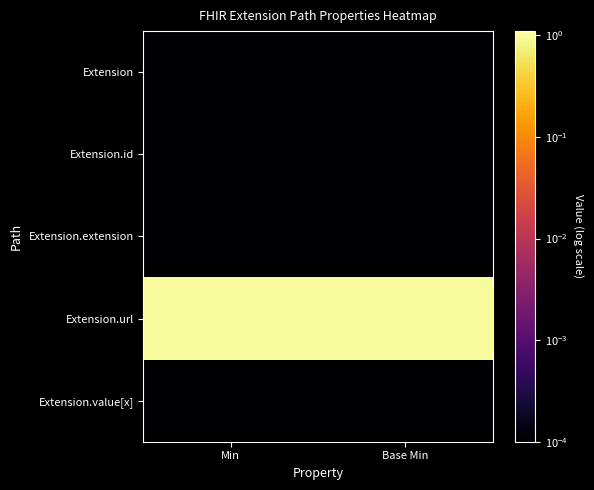

List the series in order of their peak value, highest first.

Extension.url, Extension, Extension.id, Extension.extension, Extension.value[x]